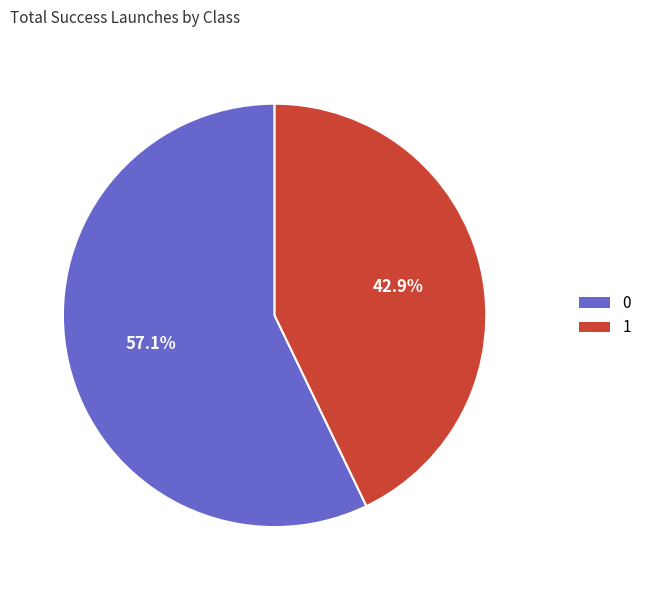

Is there a majority slice in this chart?

Yes